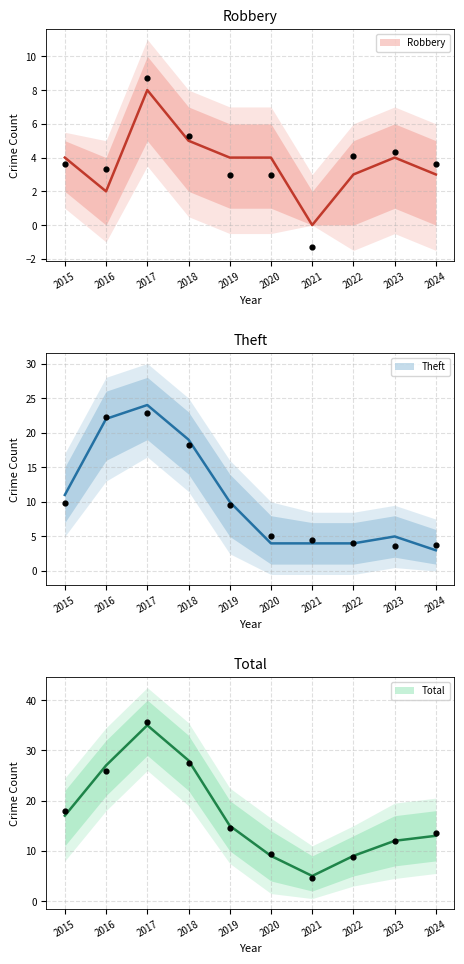

Which series has the widest spread of Y values?

Total